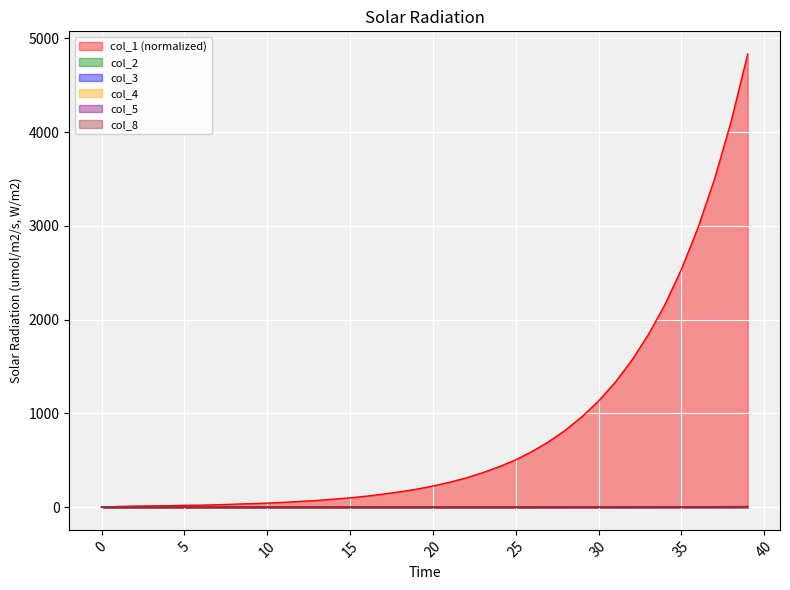

How many positive values does the col_8 series have?

37